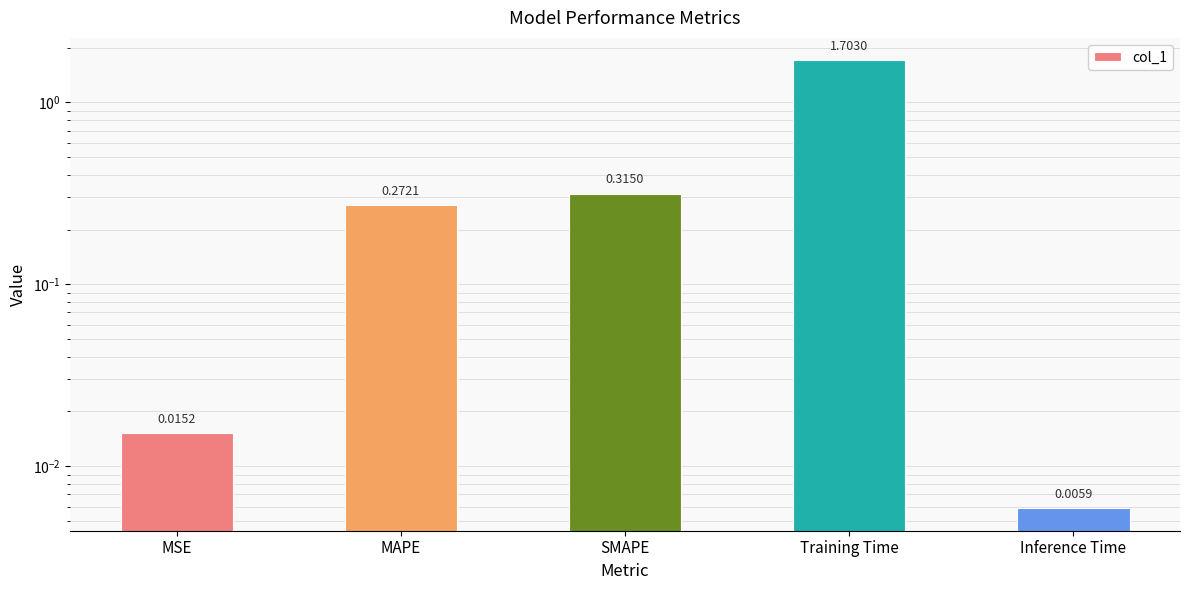

What position from the left is MSE?

1